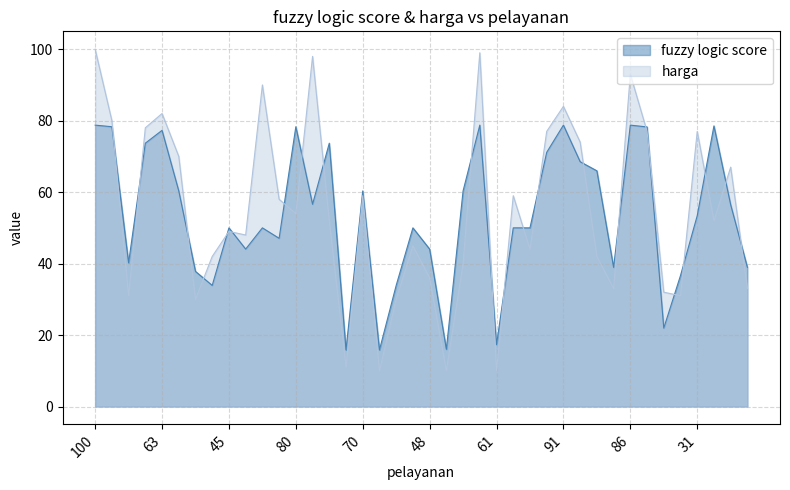

Which series has the widest spread of values?

harga